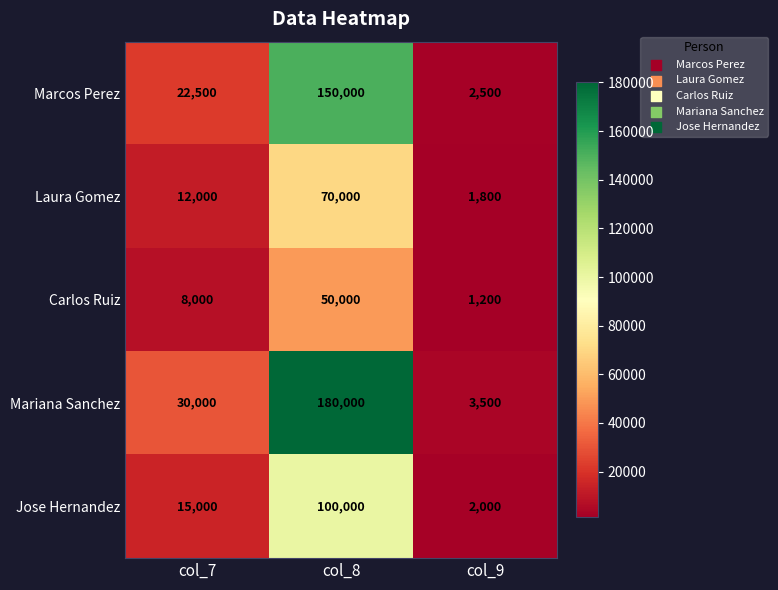

Rank the series by their maximum value, from lowest to highest.

Carlos Ruiz, Laura Gomez, Jose Hernandez, Marcos Perez, Mariana Sanchez